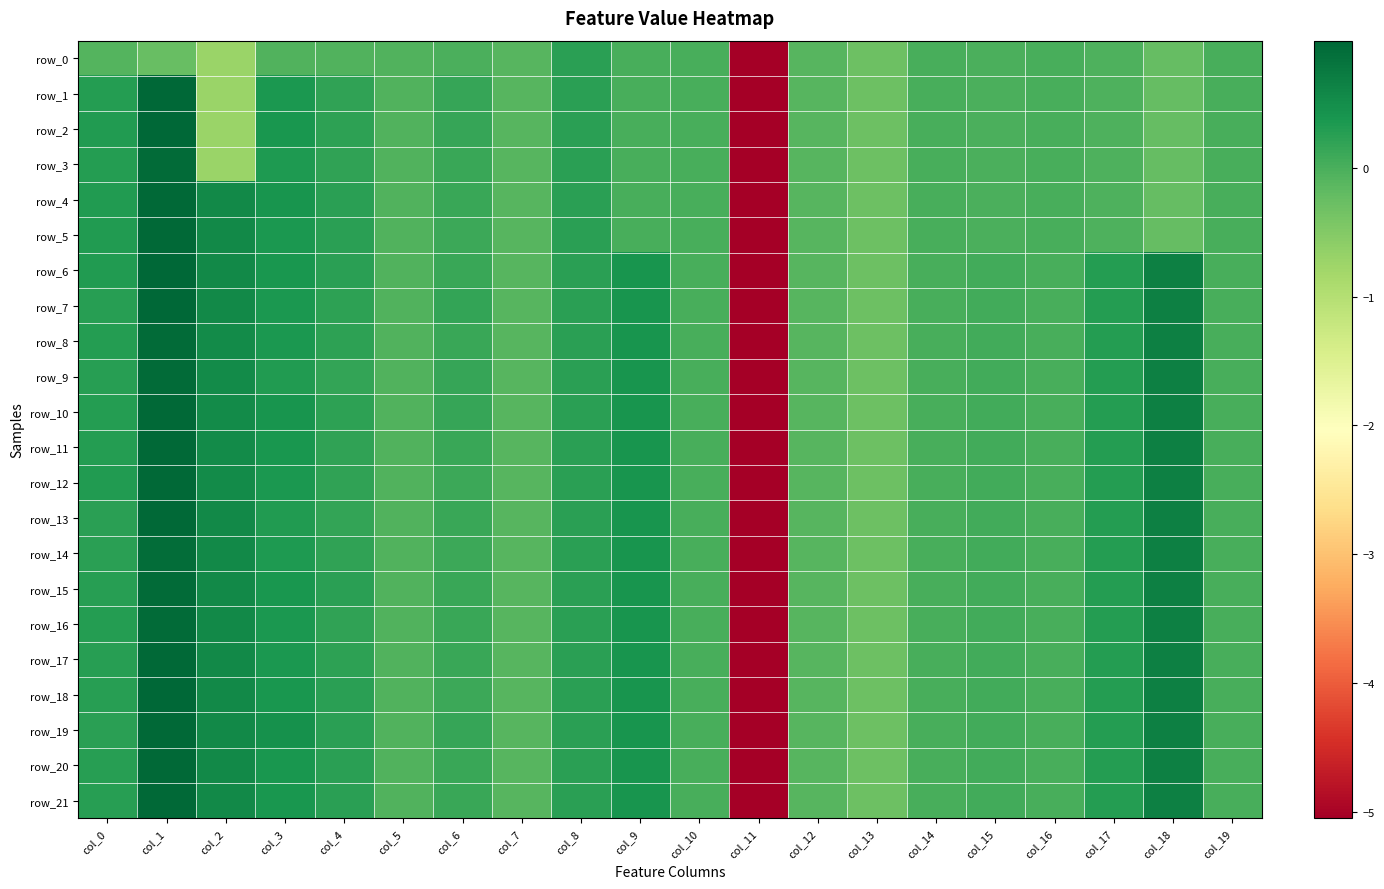

What is the sum of all row_21 values?

-1.4